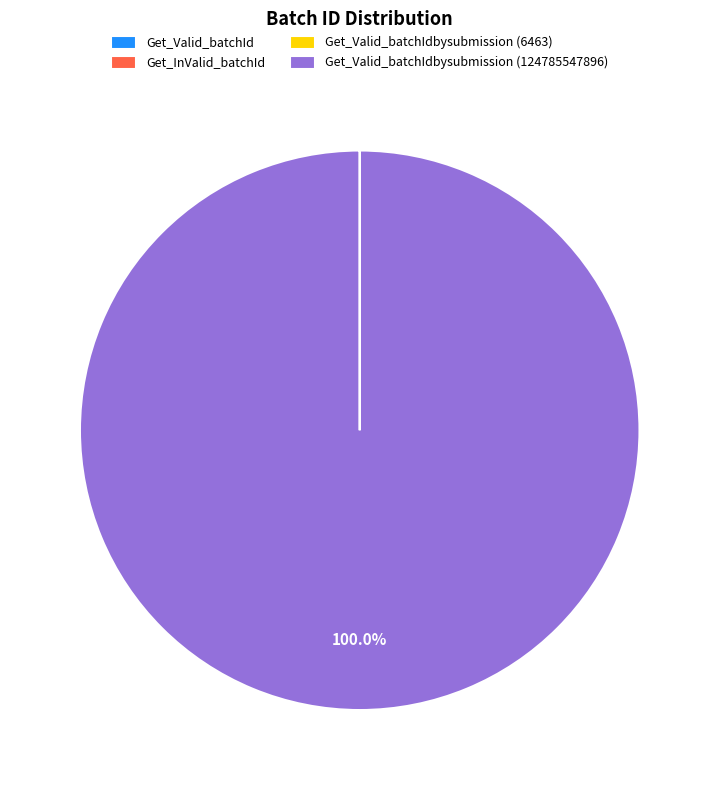

Is there any slice that represents more than half of the pie?

Yes